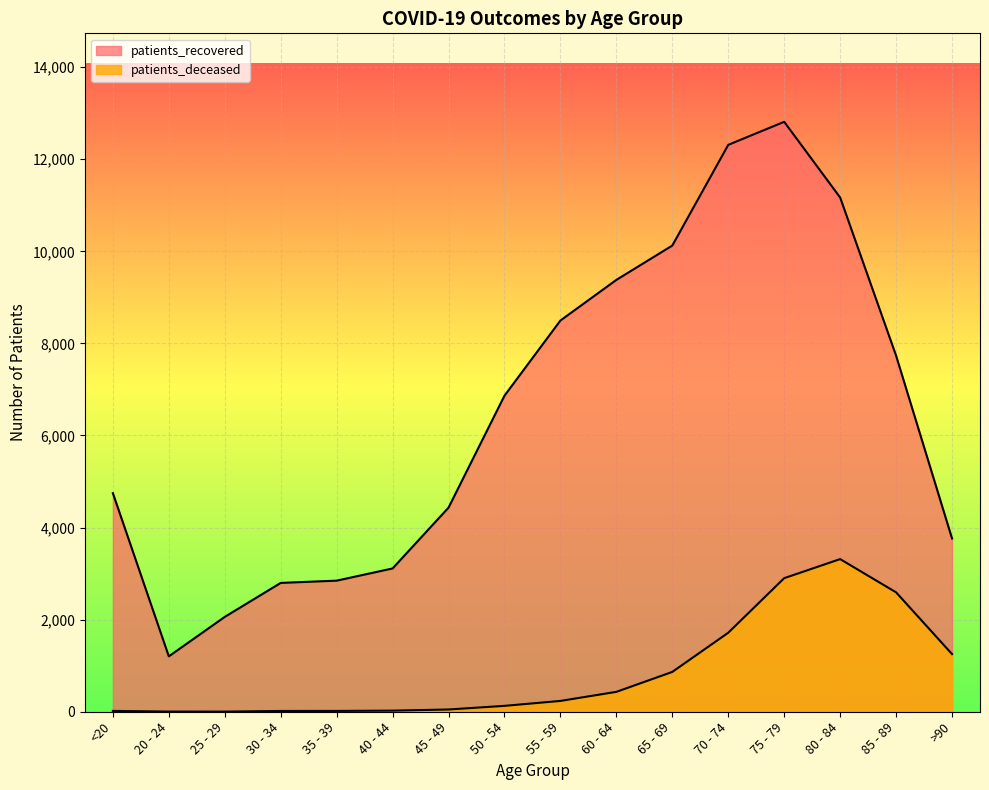

Is it true that patients_recovered equals 1653 at 20 - 24?

False